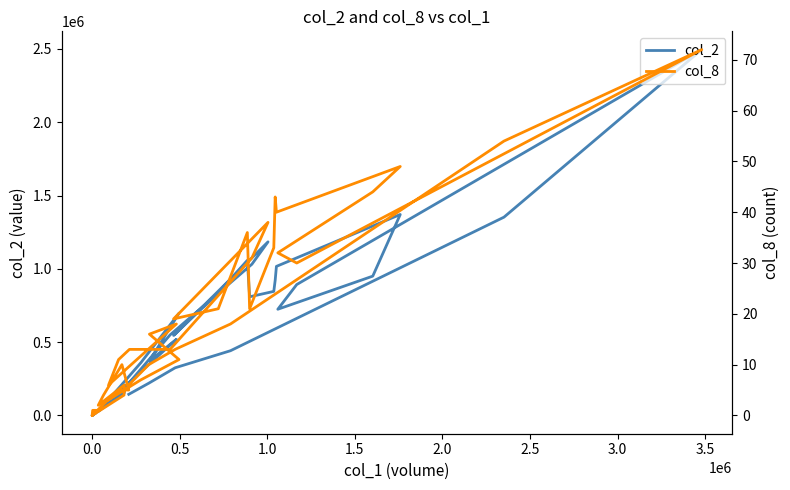

Where is the first local maximum for col_8?

2.0